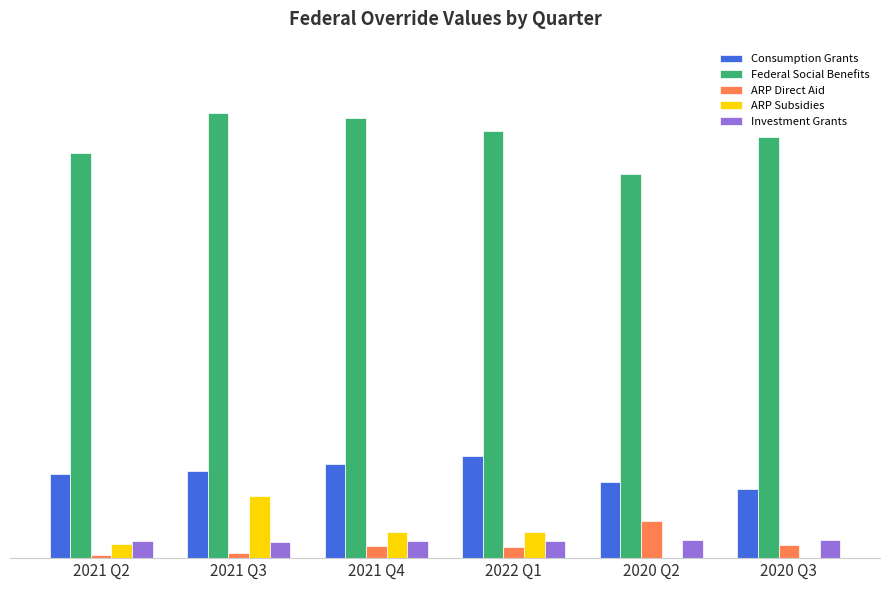

What are all the series names shown in the legend?

Consumption Grants, Federal Social Benefits, ARP Direct Aid, ARP Subsidies, Investment Grants